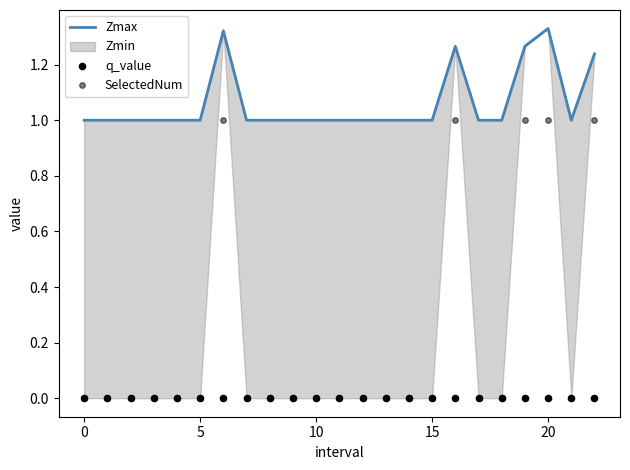

What is the highest value of the SelectedNum series?

1.0